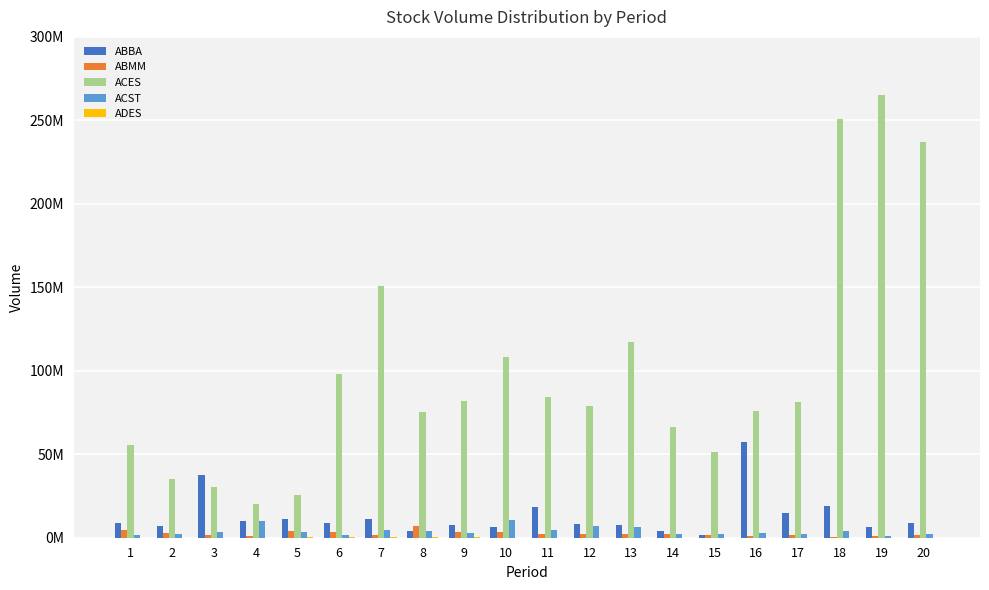

Are the bars grouped side by side (vs. stacked)?

Yes